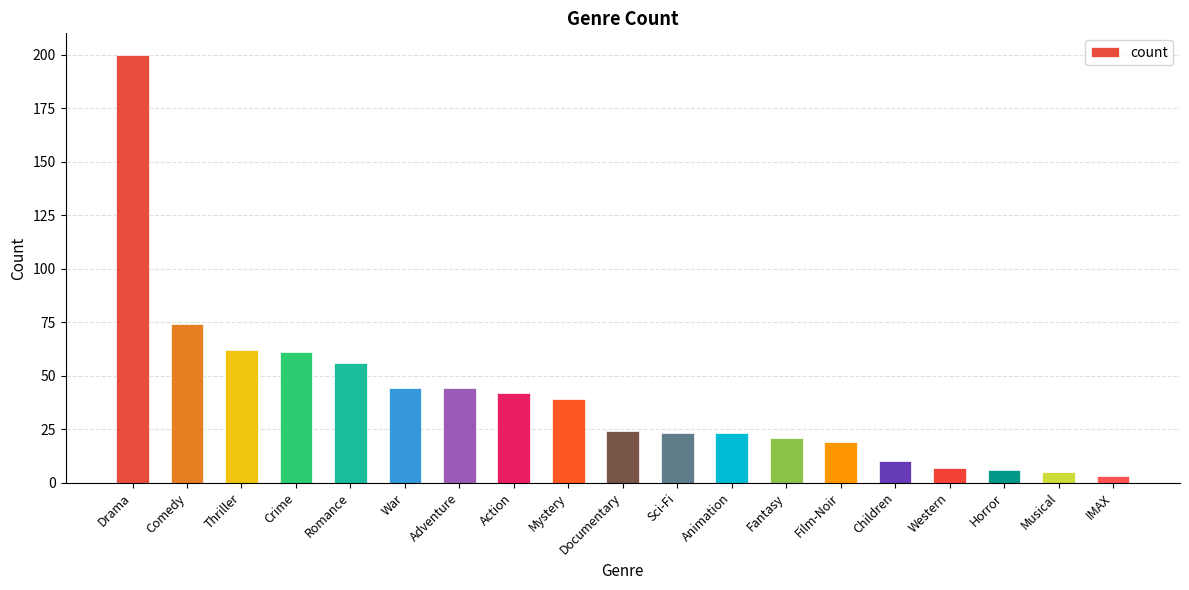

Reading right to left, list all the values displayed in this chart.

3	5	6	7	10	19	21	23	23	24	39	42	44	44	56	61	62	74	200